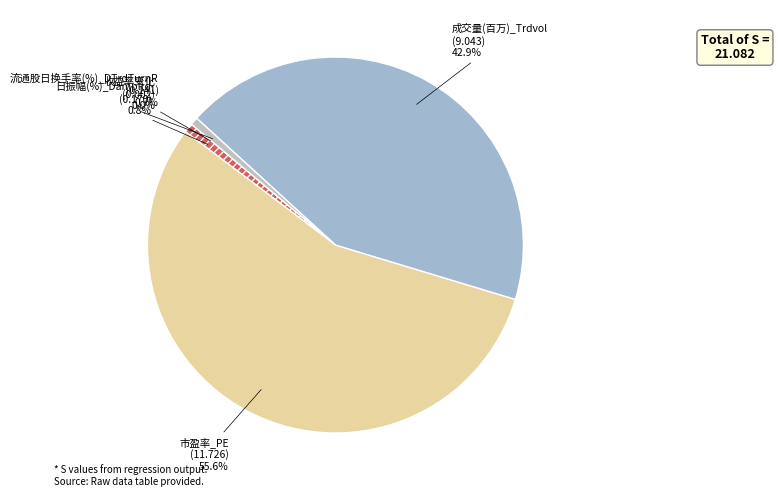

Which slice is the largest?

市盈率_PE